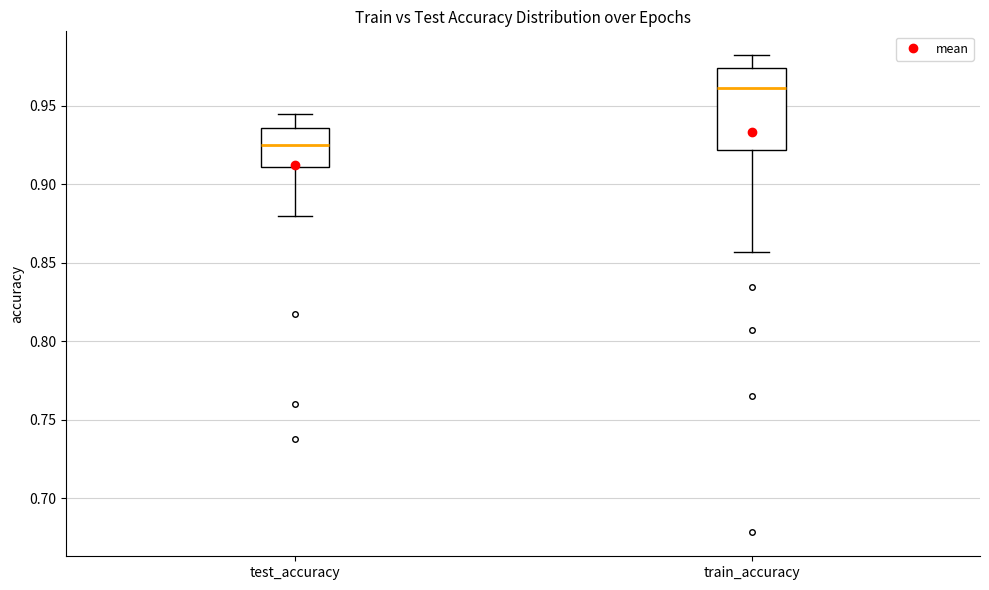

Comparing the boxes themselves (not the whiskers), which one is the tallest?

train_accuracy